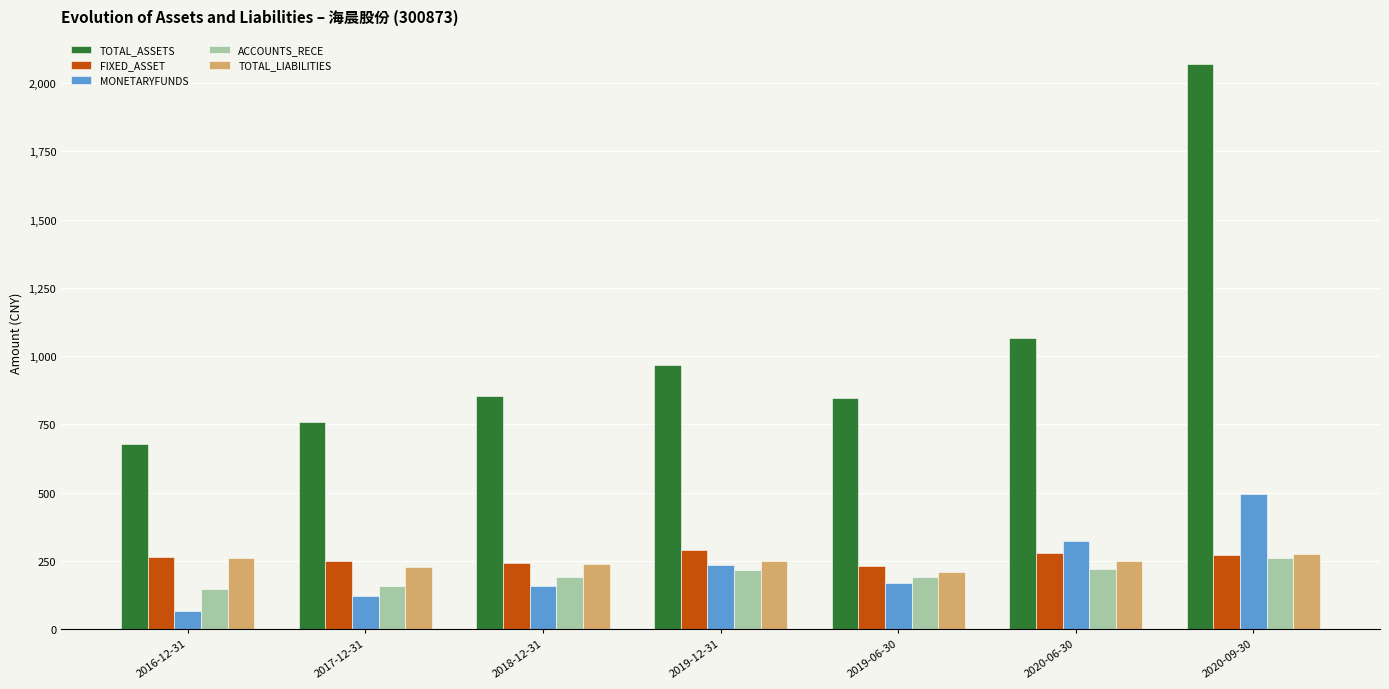

What value does the ACCOUNTS_RECE series have at 2019-12-31?

215.5